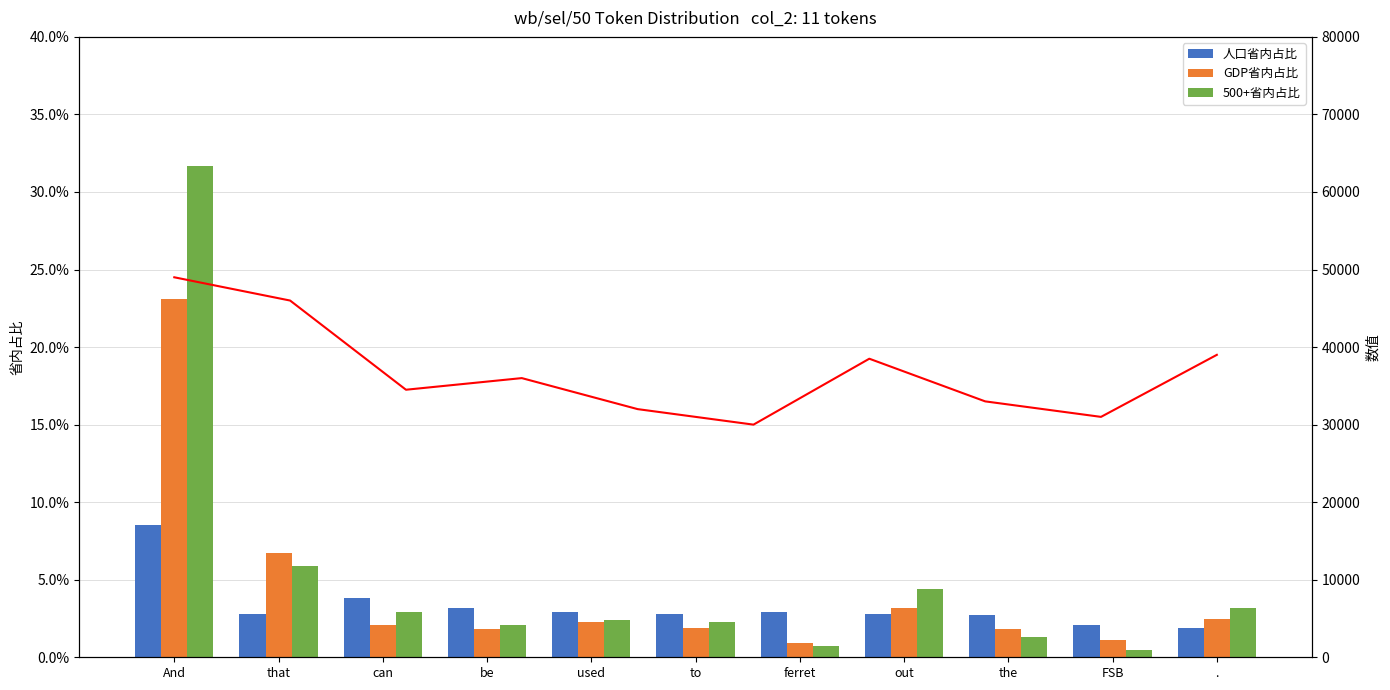

List the labels in order of GDP省内占比 value, smallest first.

ferret, FSB, be, the, to, can, used, ., out, that, And